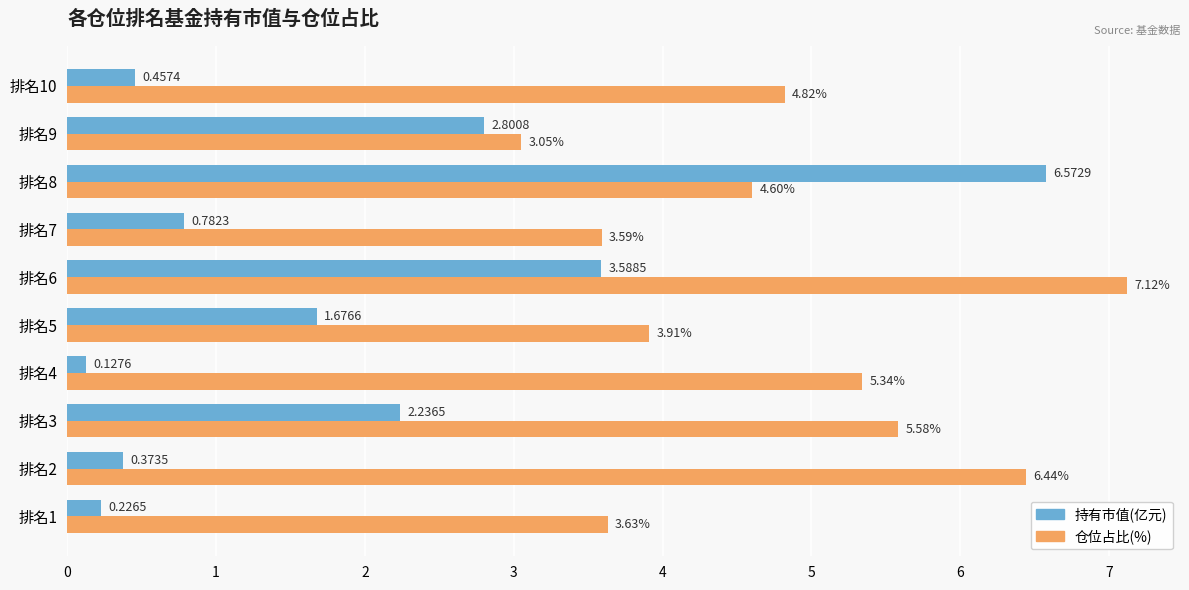

At which category is the sum across all series the highest?

排名8